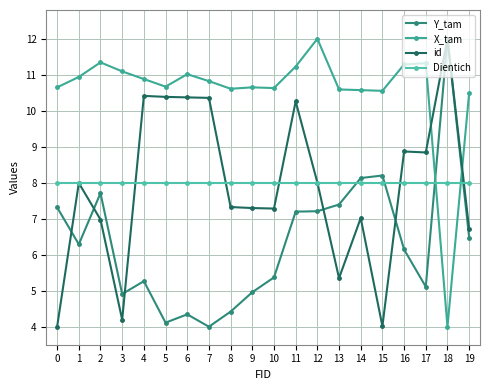

At which label is X_tam closest to 8?

19